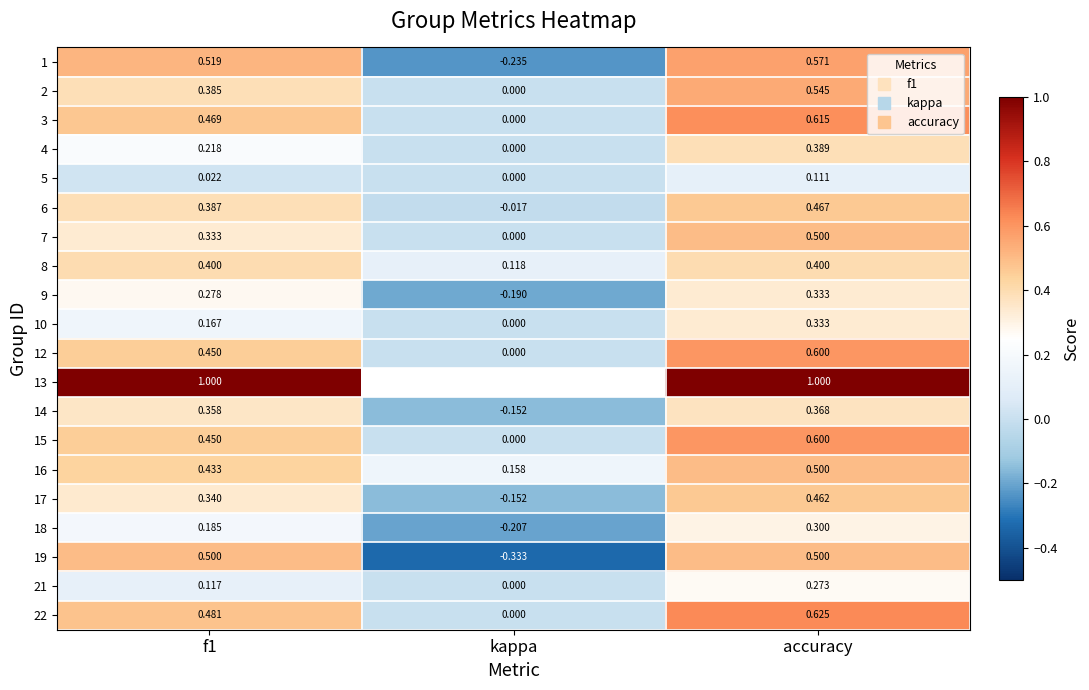

At which label does 5 reach its minimum?

kappa